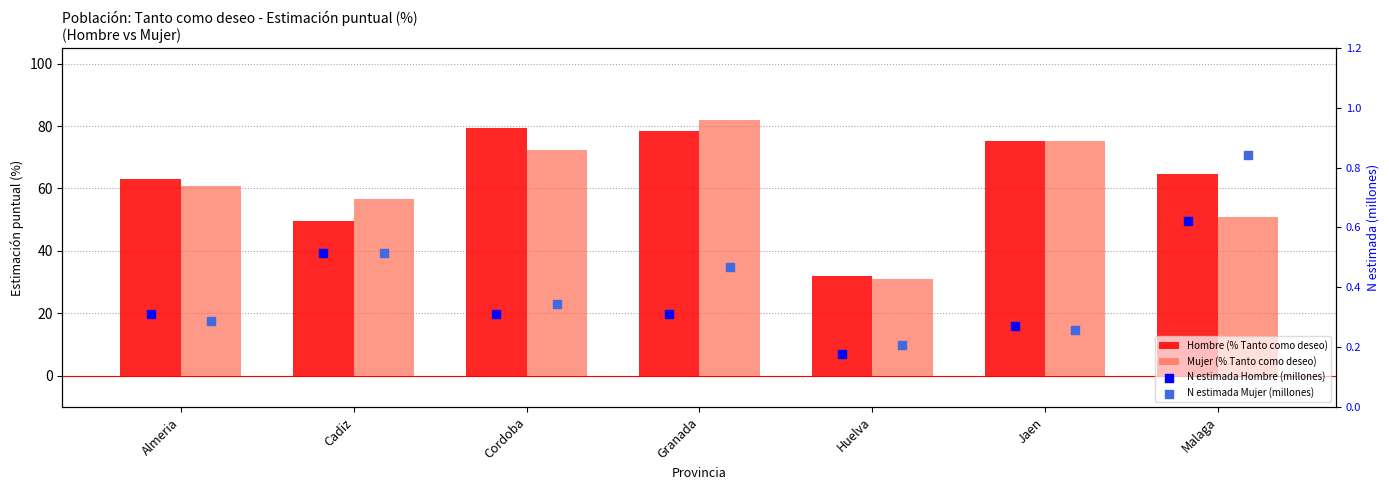

What is the total value across all series at Almeria?

124.4